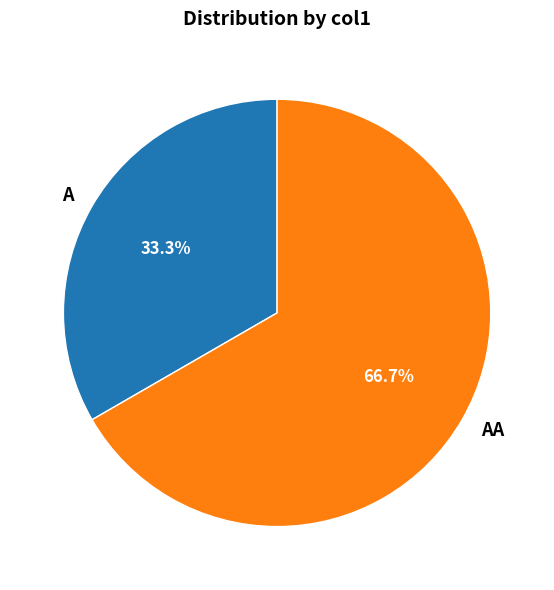

To the nearest percent, what is the average slice percentage?

50%